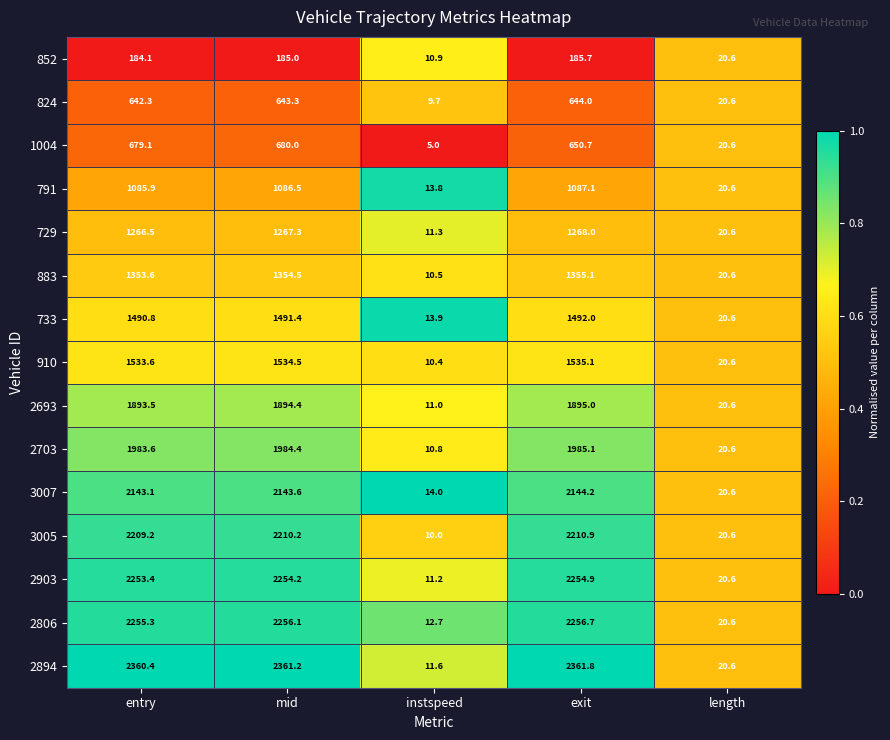

Is it true that 791 equals 439.9 at entry?

False